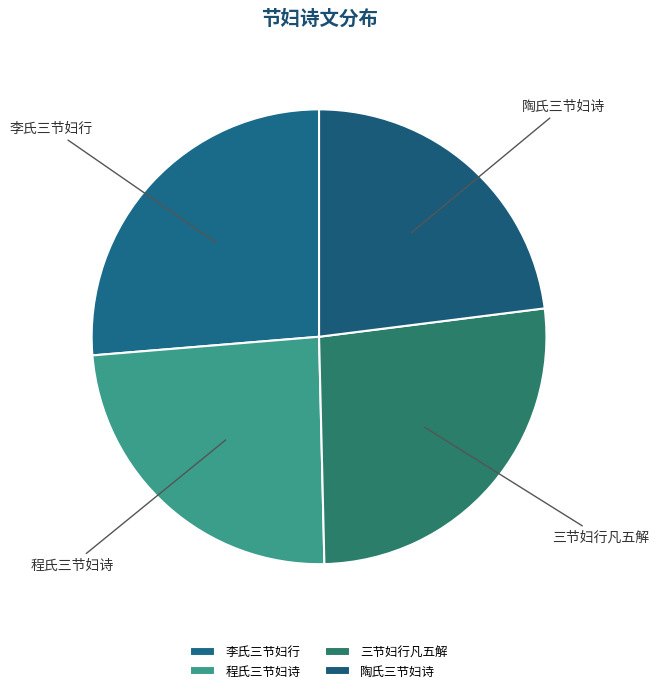

How many segments does this pie chart have?

4